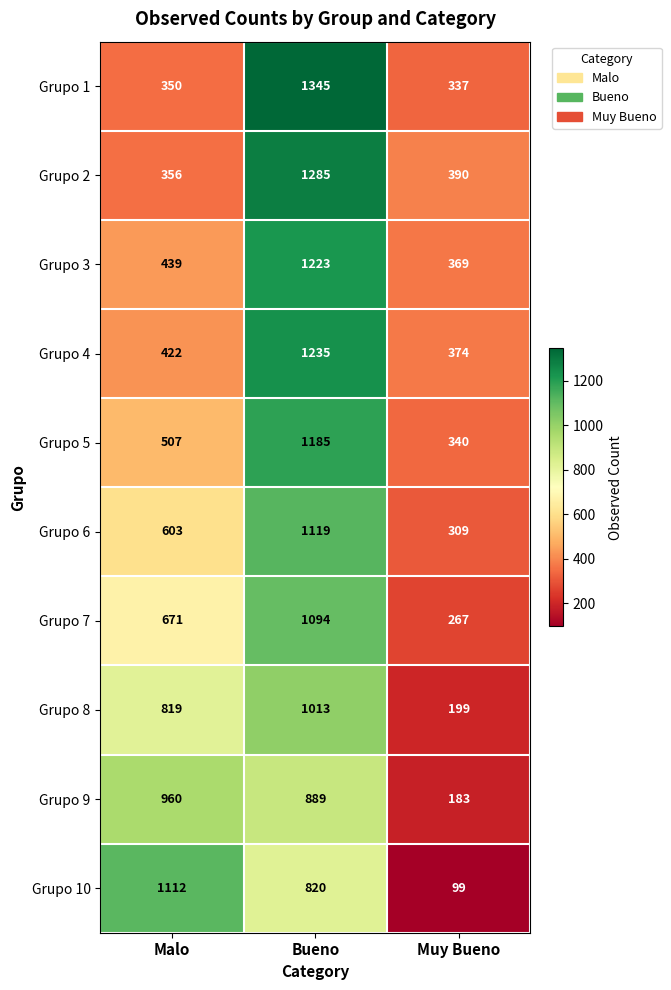

What is the average value of the Grupo 7 series?

677